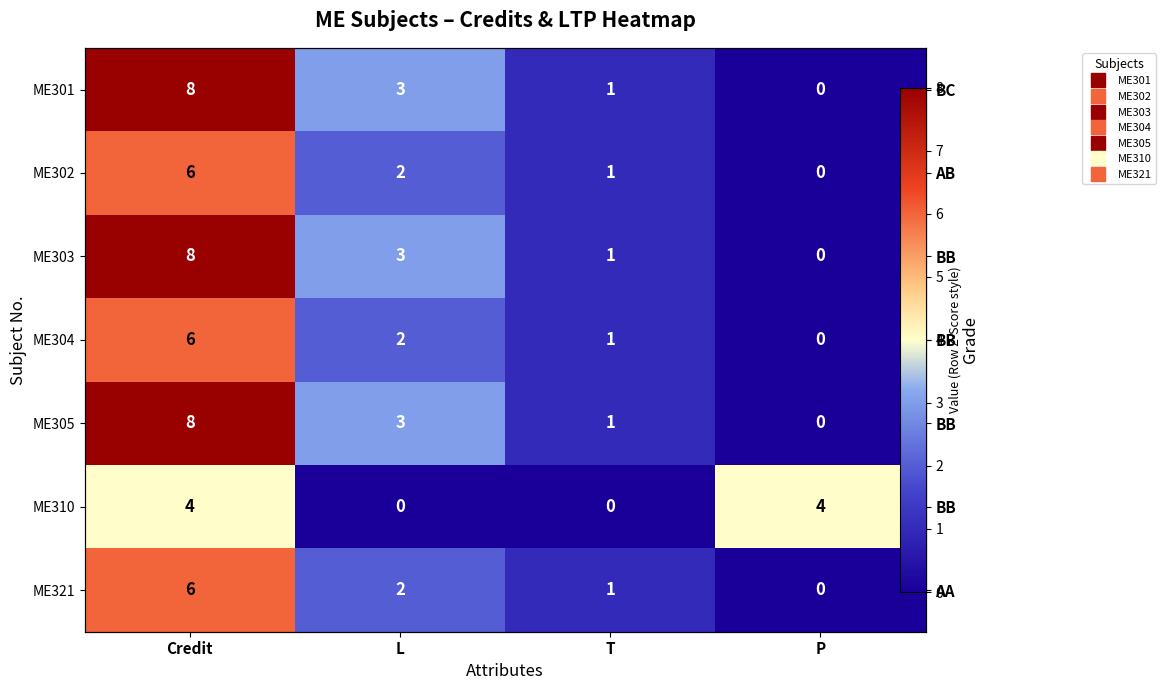

Count the ME304 values in the range 1 to 6.

3